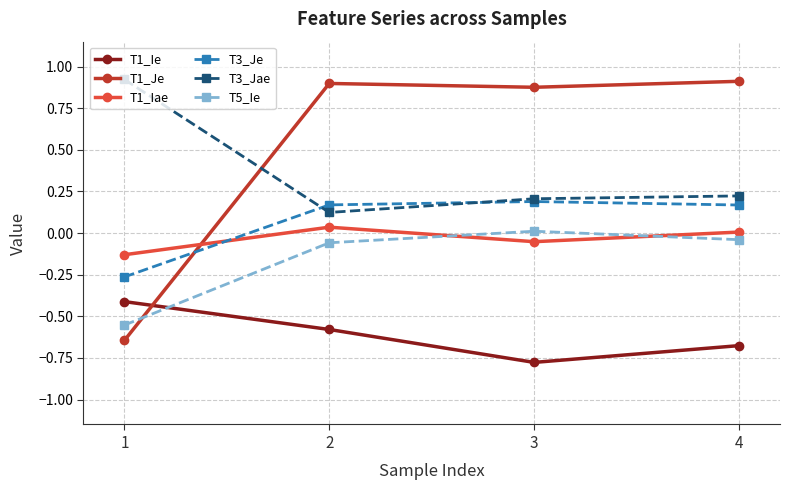

What is the total value across all series at 3?

0.5